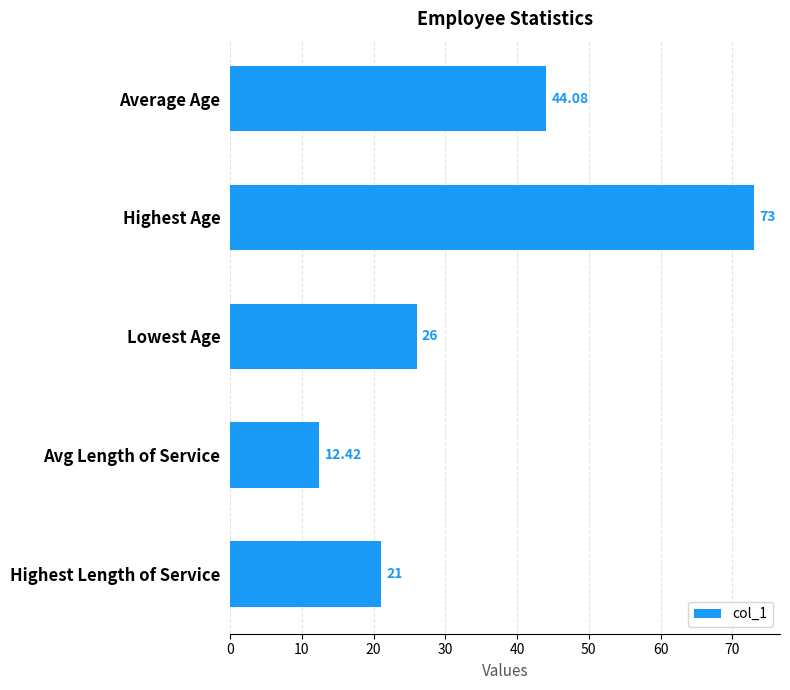

What is the minimum value shown in the chart?

12.4